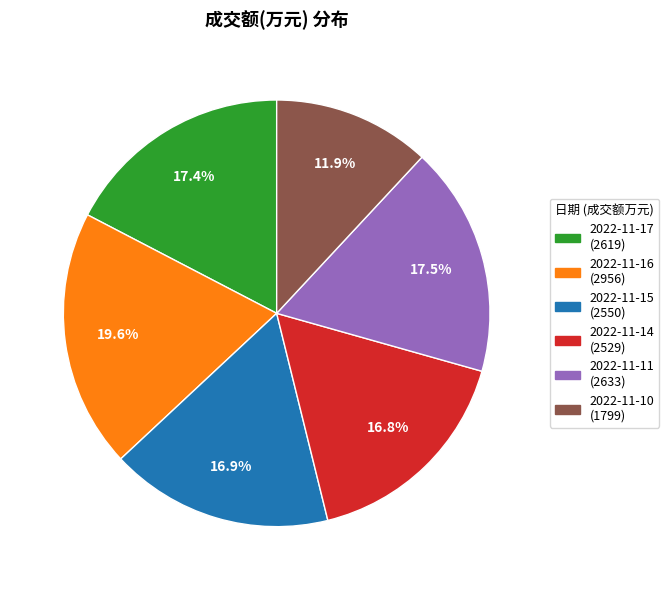

To the nearest percent, what portion does 2022-11-10 represent?

12%